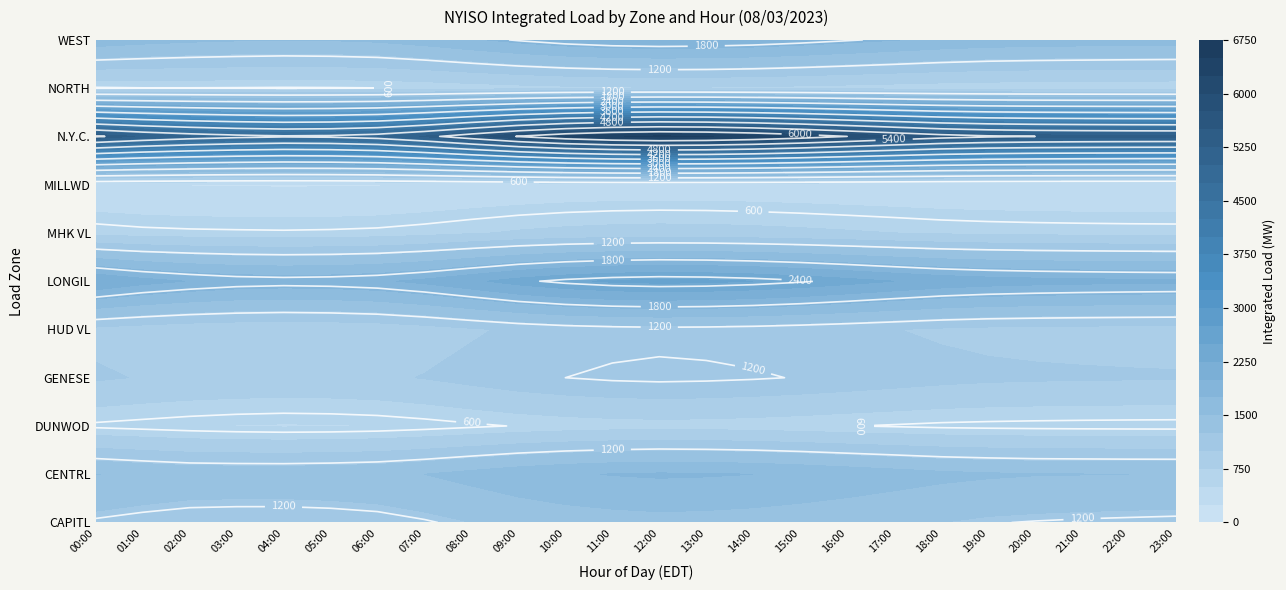

Count the number of categories in the chart.

24